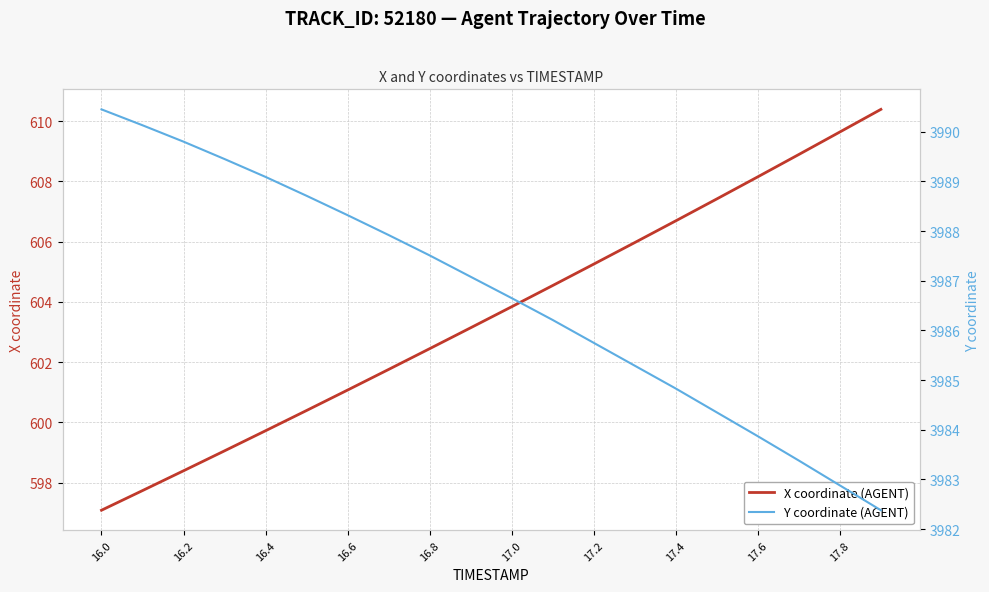

What is the lowest value of the X coordinate (AGENT) series?

597.1